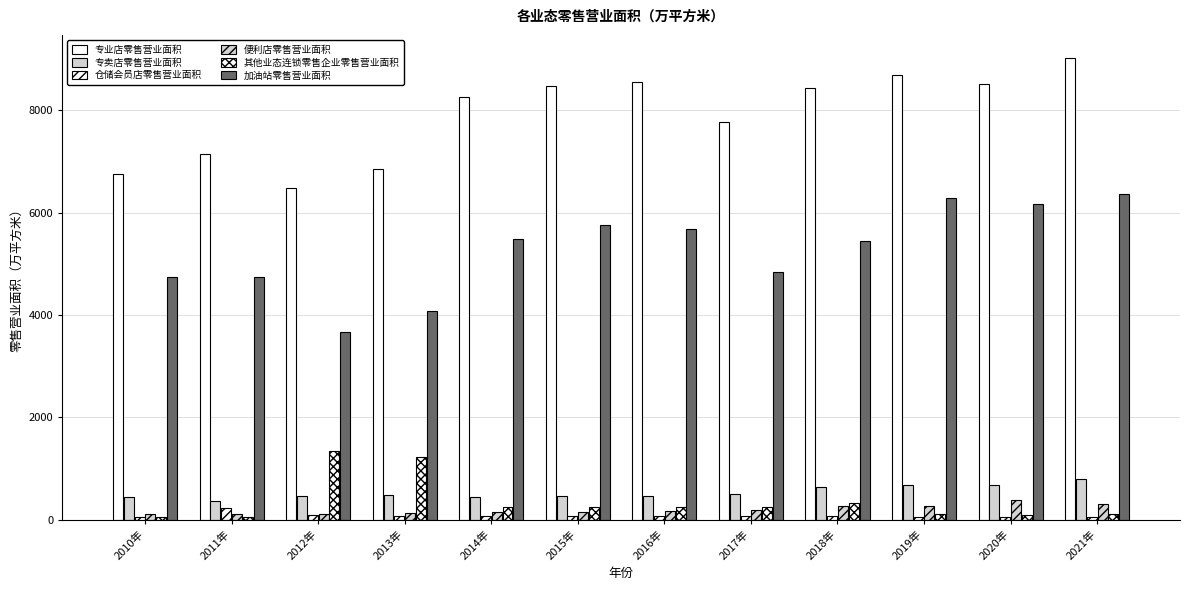

Reading left to right, transcribe all the data shown in this chart.

专业店零售营业面积: 2010年=6755.3	2011年=7142.5	2012年=6480.4	2013年=6848.2	2014年=8260.8	2015年=8480.6	2016年=8547.8	2017年=7775.0	2018年=8439.1	2019年=8677.9	2020年=8512.6	2021年=9020.1
专卖店零售营业面积: 2010年=450.2	2011年=366.7	2012年=471.2	2013年=477.8	2014年=444.1	2015年=467.9	2016年=459.3	2017年=498.6	2018年=629.9	2019年=672.7	2020年=674.8	2021年=793.6
仓储会员店零售营业面积: 2010年=54.4	2011年=234.2	2012年=90.4	2013年=64.8	2014年=66.4	2015年=69.7	2016年=68.2	2017年=68.1	2018年=71.4	2019年=62.6	2020年=61.0	2021年=58.3
便利店零售营业面积: 2010年=107.2	2011年=109.7	2012年=111.2	2013年=131.4	2014年=144.8	2015年=149.6	2016年=162.2	2017年=190.8	2018年=273.8	2019年=259.9	2020年=385.4	2021年=307.8
其他业态连锁零售企业零售营业面积: 2010年=52.9	2011年=56.0	2012年=1348.3	2013年=1231.7	2014年=255.0	2015年=247.7	2016年=249.4	2017年=244.7	2018年=334.1	2019年=113.0	2020年=86.7	2021年=108.0
加油站零售营业面积: 2010年=4741.6	2011年=4737.9	2012年=3666.3	2013年=4079.6	2014年=5490.4	2015年=5751.4	2016年=5680.3	2017年=4841.9	2018年=5453.0	2019年=6279.5	2020年=6164.0	2021年=6355.5